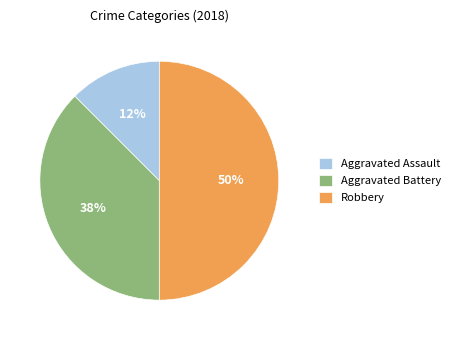

How many slices are in this pie chart?

3